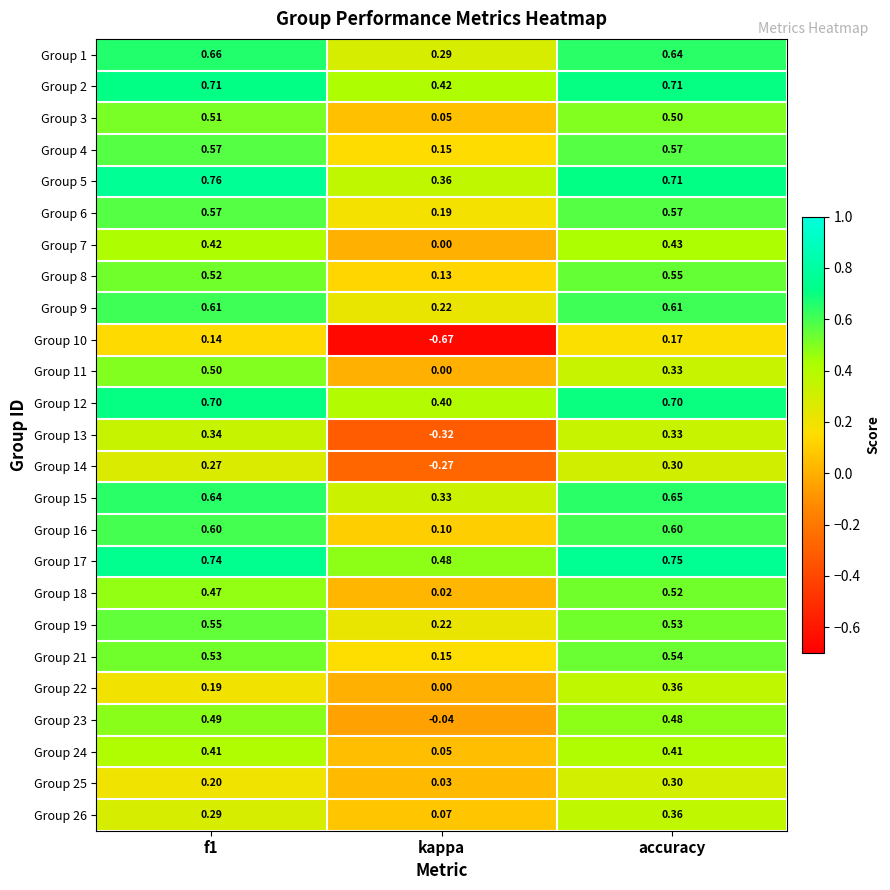

At which category is the sum across all series the highest?

accuracy